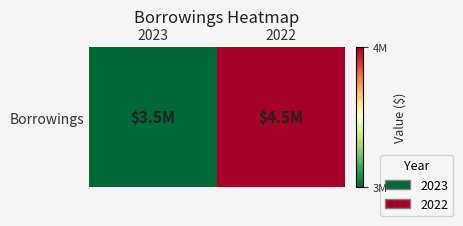

Count the number of categories in the chart.

2